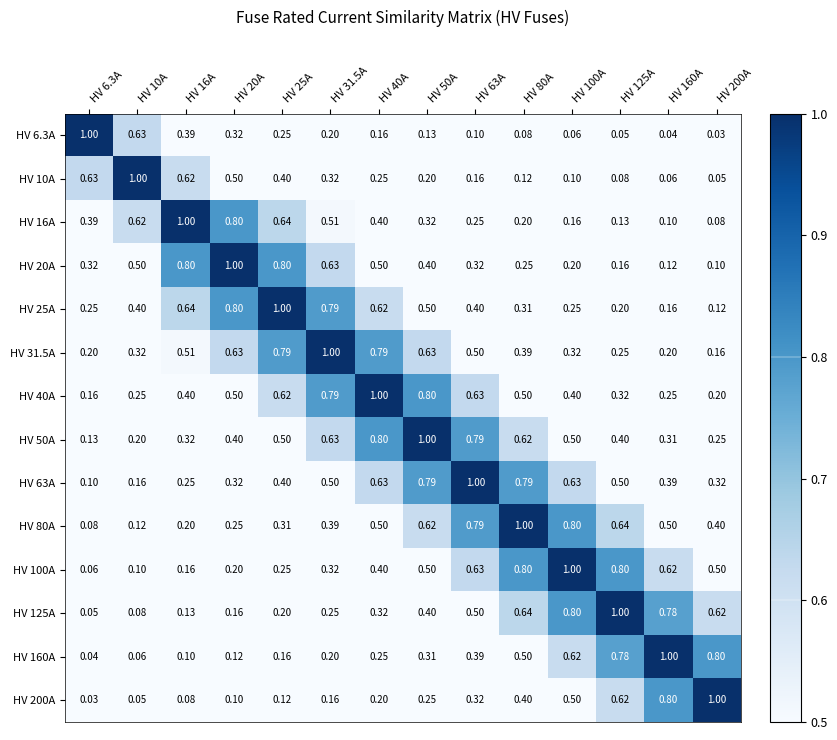

Is the value of HV 200A at HV 40A greater than the value of HV 160A at HV 10A?

Yes